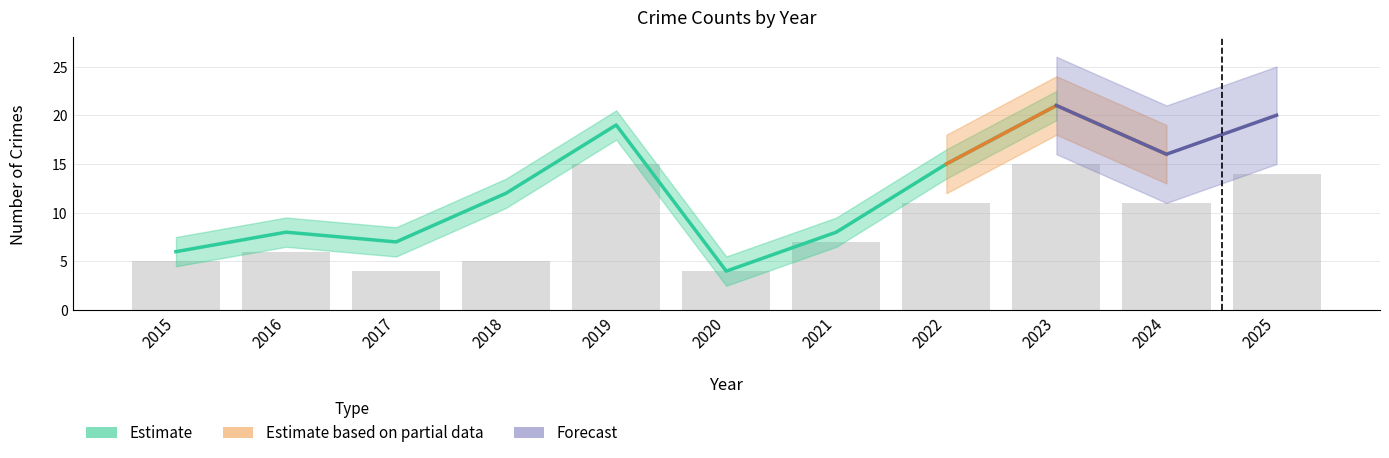

List the labels in order of Total value, smallest first.

2020, 2015, 2017, 2016, 2021, 2018, 2022, 2024, 2019, 2025, 2023